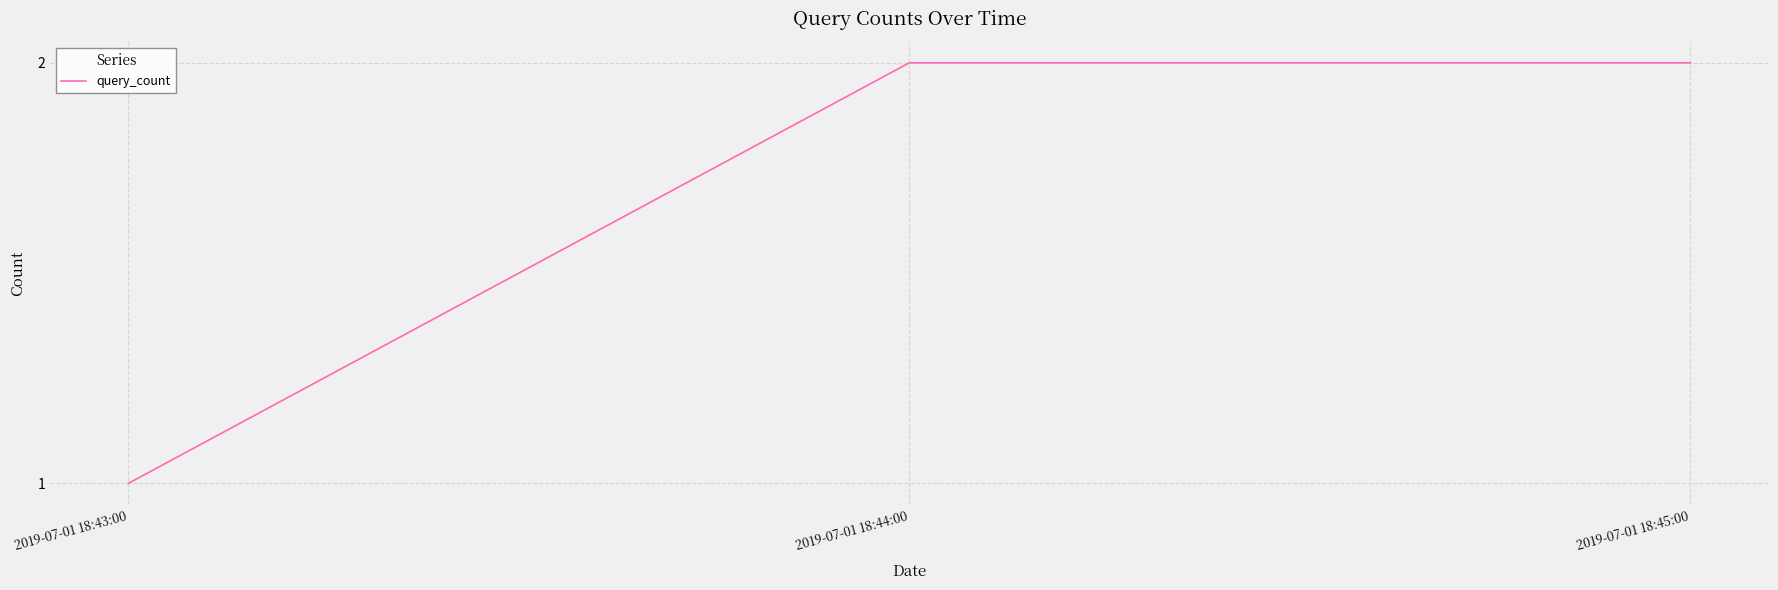

What is the smallest value displayed?

1